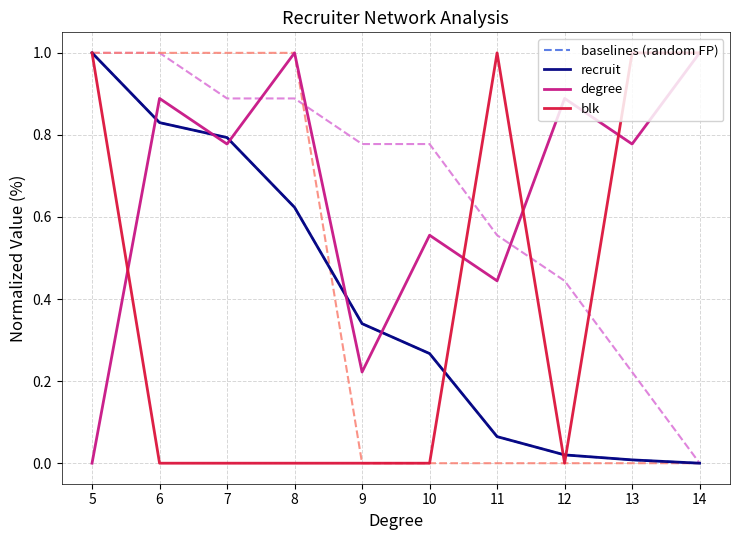

Which label corresponds to the largest value in the chart?

5